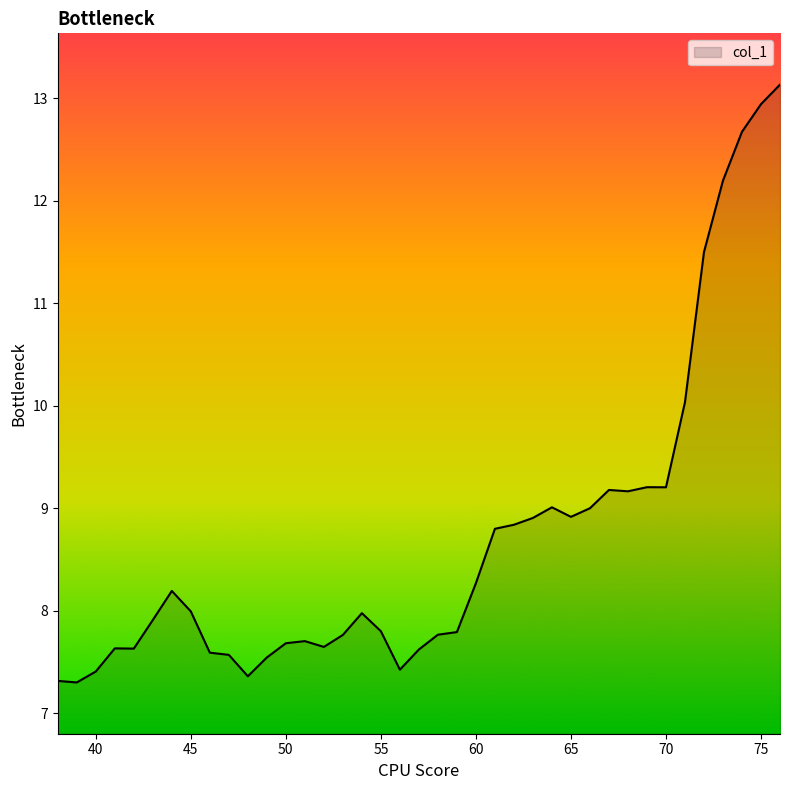

What is the difference between the maximum and minimum values?

5.8